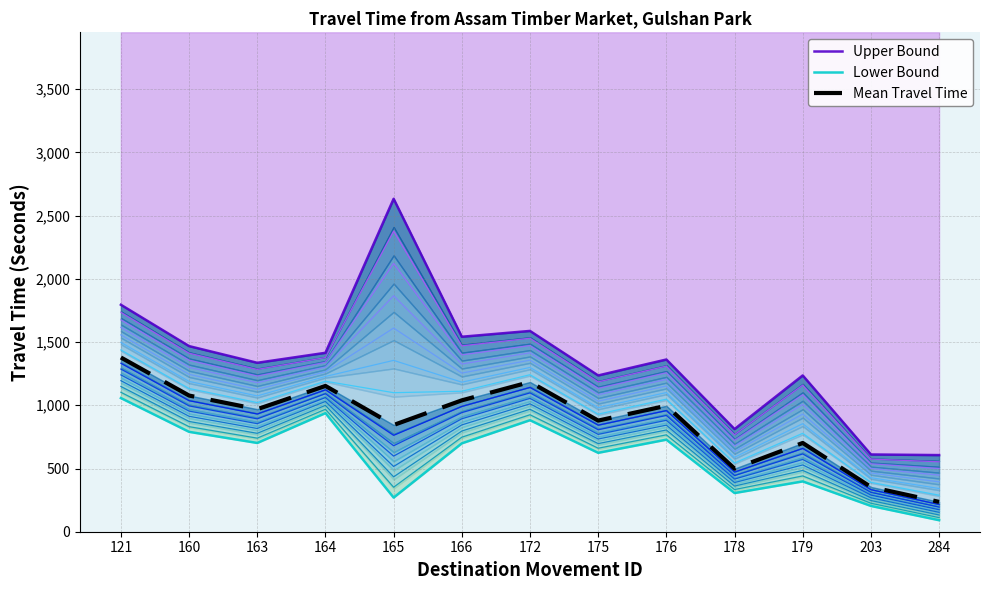

What is the difference between the highest and lowest values at 163?

634